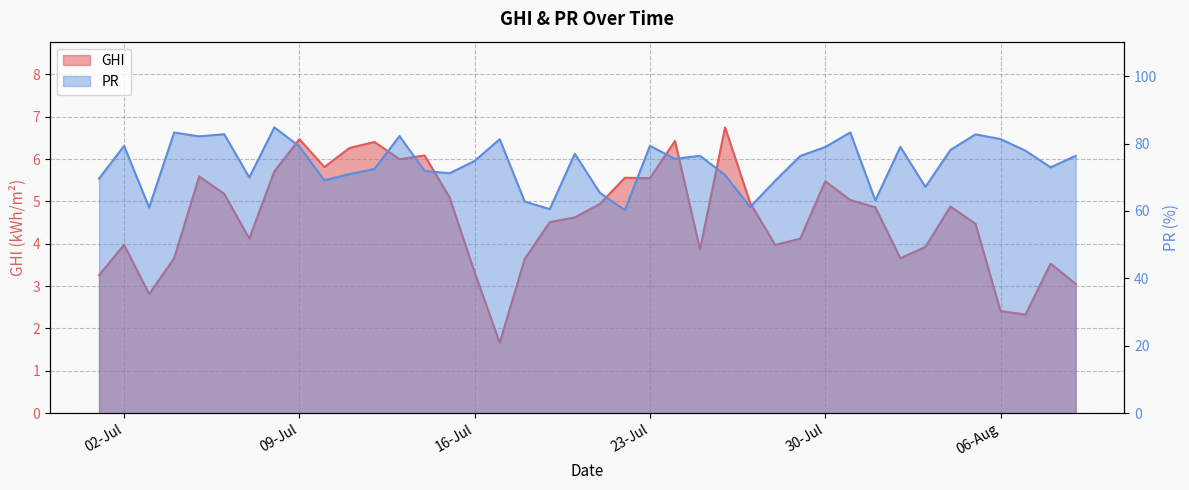

In GHI, how many points are lower than both neighbors (excluding endpoints)?

10